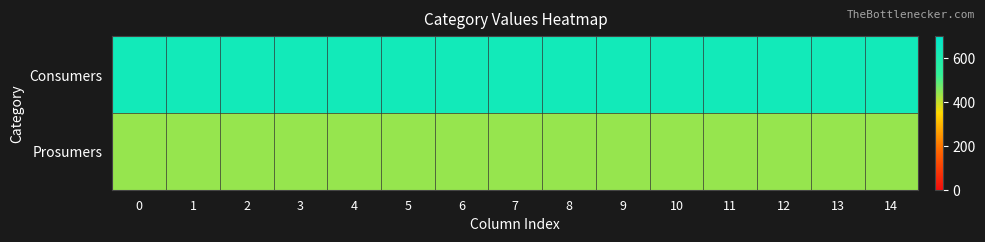

What is the greatest value displayed?

635